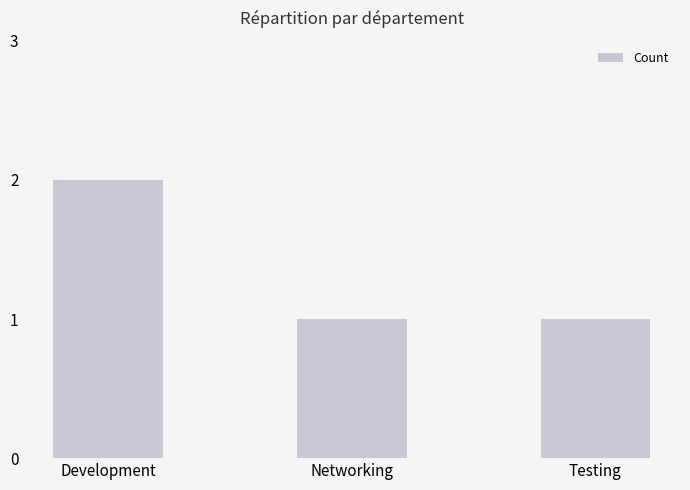

What is the average value?

1